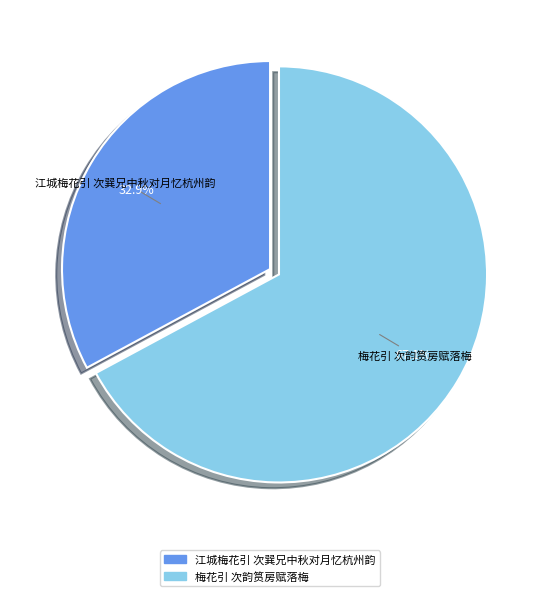

What portion of the pie excludes 江城梅花引 次巽兄中秋对月忆杭州韵?

67.1%